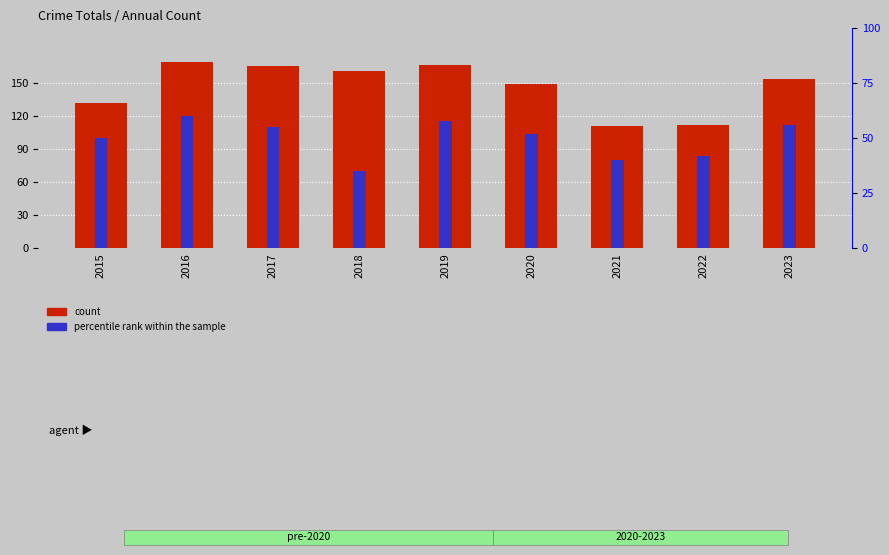

Reading right to left, extract all data points from this chart.

count: 2023=154	2022=112	2021=111	2020=149	2019=167	2018=161	2017=166	2016=169	2015=132
percentile rank within the sample: 2023=56	2022=42	2021=40	2020=52	2019=58	2018=35	2017=55	2016=60	2015=50